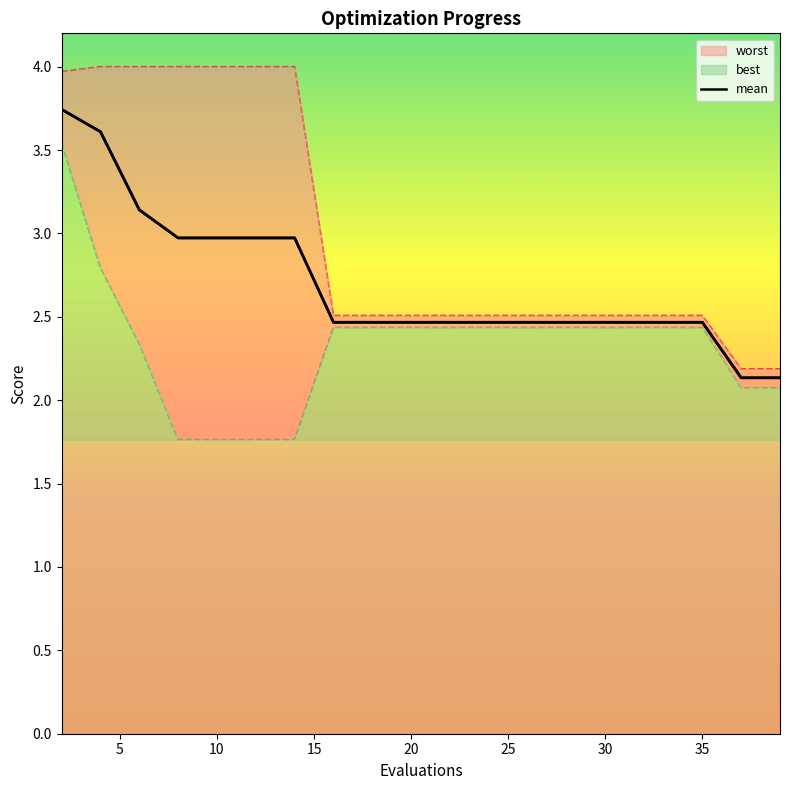

Rank the categories by mean value from lowest to highest.

37, 39, 16, 18, 20, 22, 24, 26, 28, 30, 32, 33, 35, 8, 10, 12, 14, 6, 4, 2